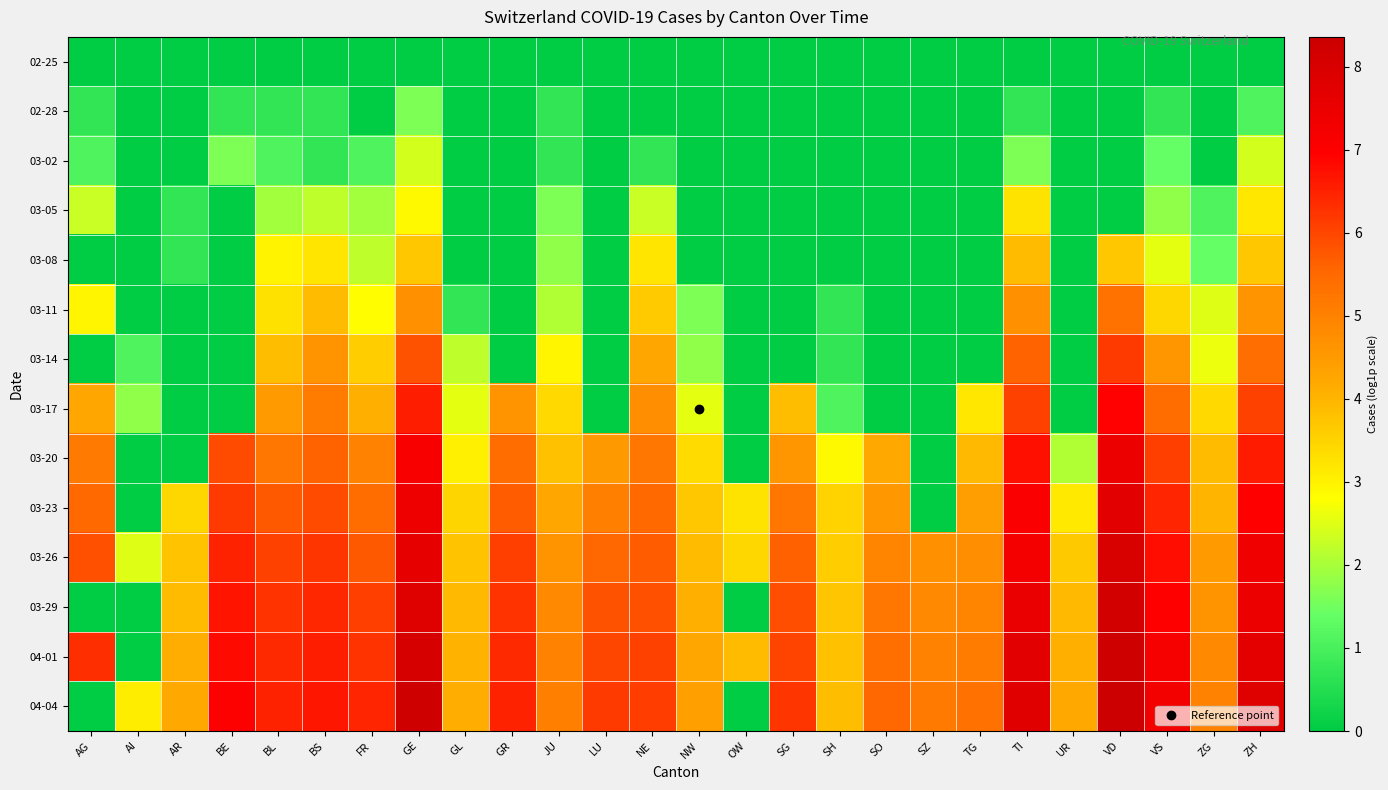

What is the total value across all series at GL?

27.9